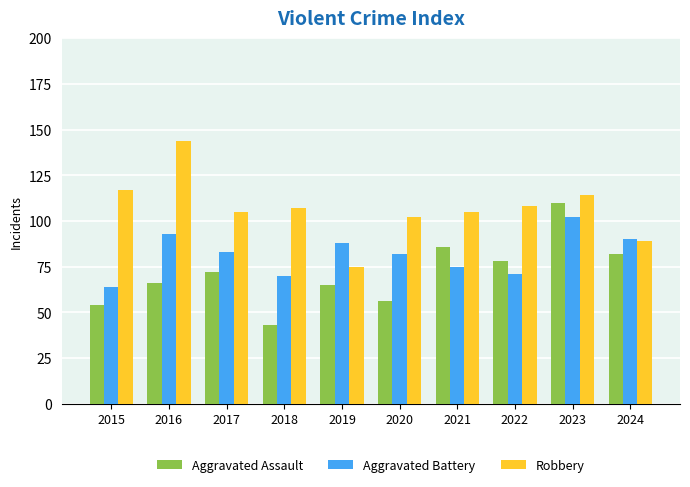

Reading left to right, what are all the values shown in this chart?

Aggravated Assault: 54	66	72	43	65	56	86	78	110	82
Aggravated Battery: 64	93	83	70	88	82	75	71	102	90
Robbery: 117	144	105	107	75	102	105	108	114	89